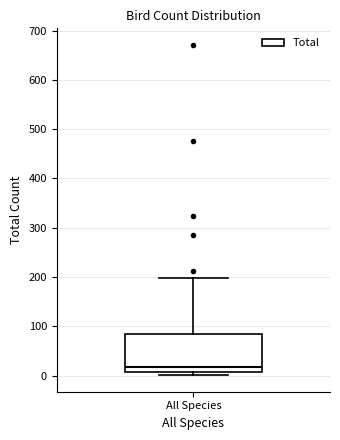

Where does the upper whisker of the box for All Species end on the y-axis? The values are not printed on the chart, so give them approximately, as read against the axis.

200